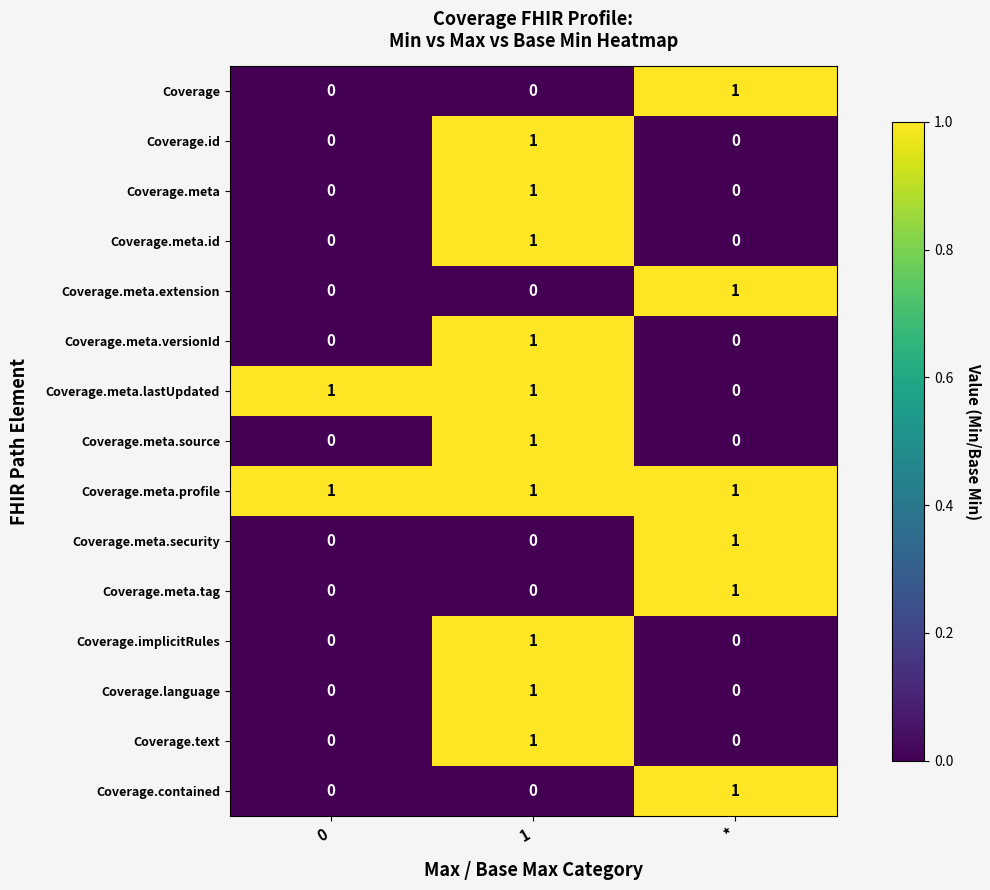

At how many categories does at least one series exceed 0?

3